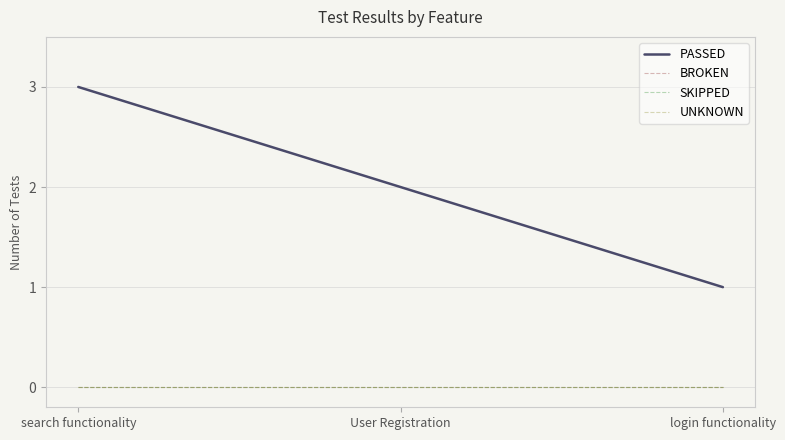

What is the label of the 1st point from the left?

search functionality